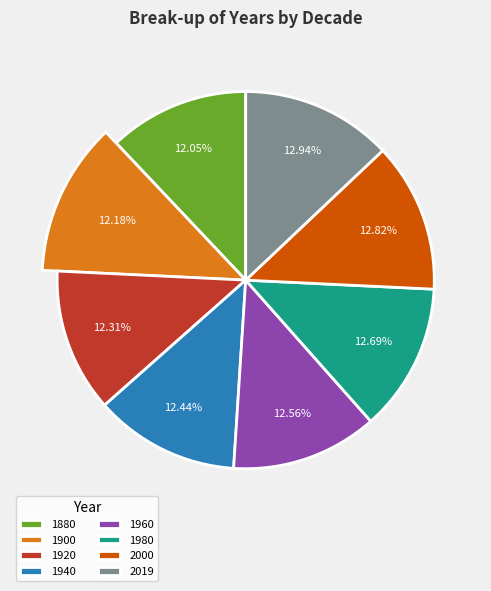

Is it true that 1960 is 6% of the pie?

False